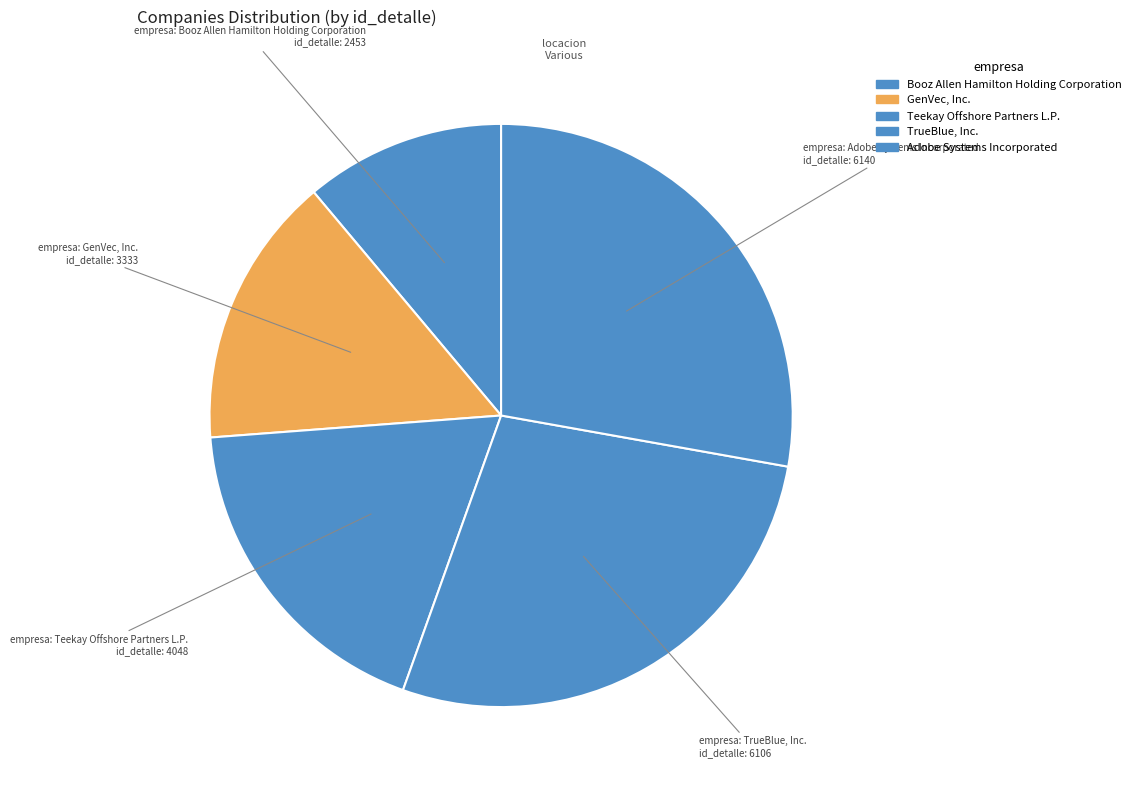

To the nearest percent, what is the difference between the largest and smallest slice percentages?

17%